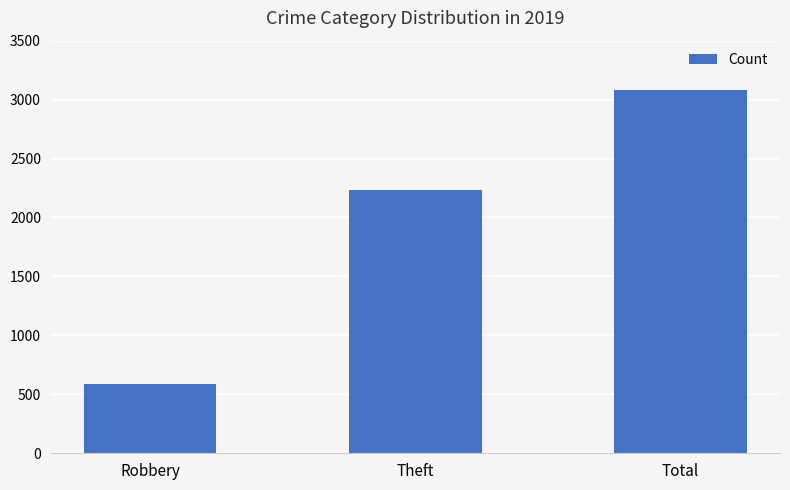

What is the average value?

1967